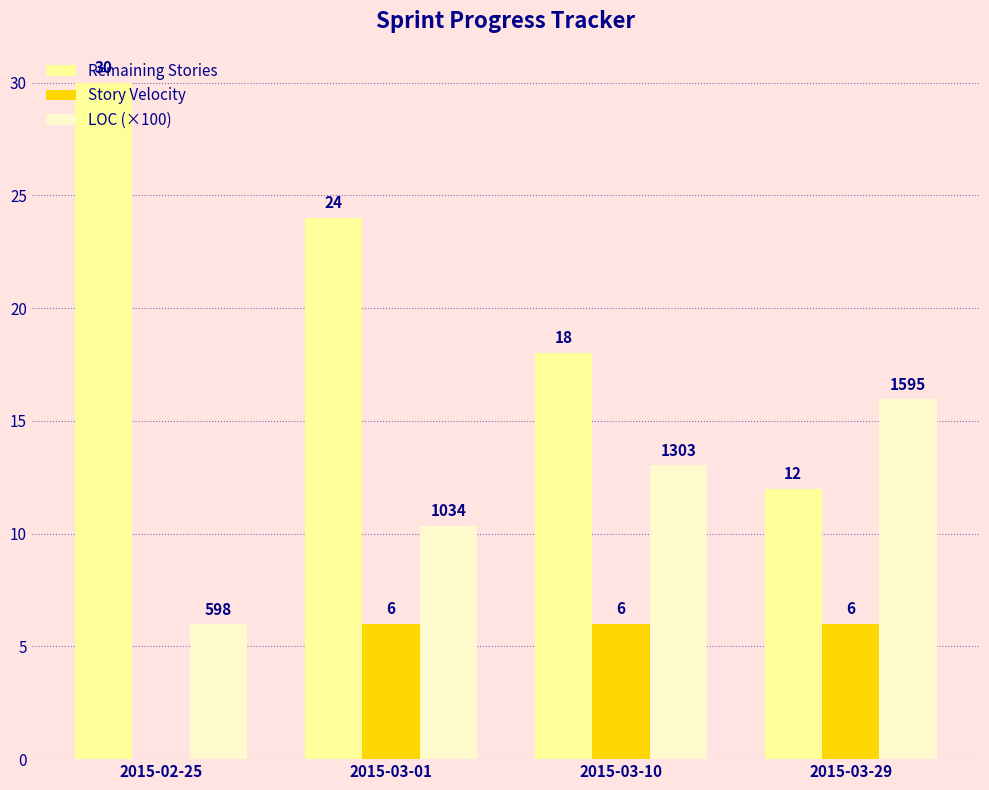

The LOC (×100) series shows 15.9 at 2015-03-29. True or false?

True